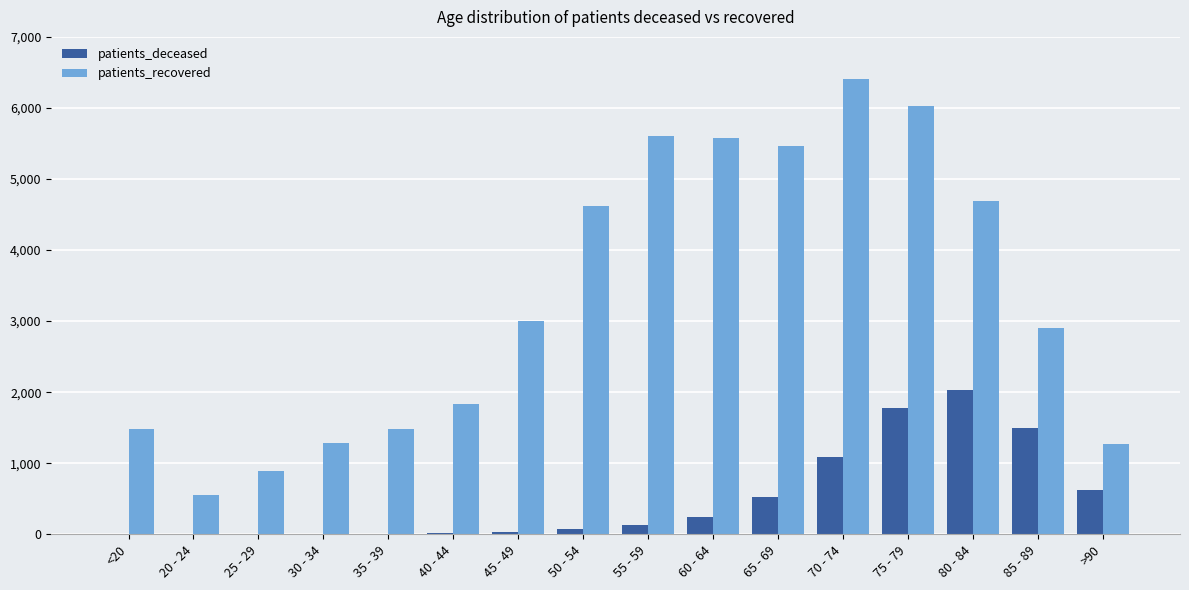

Which series has the largest range (max minus min)?

patients_recovered